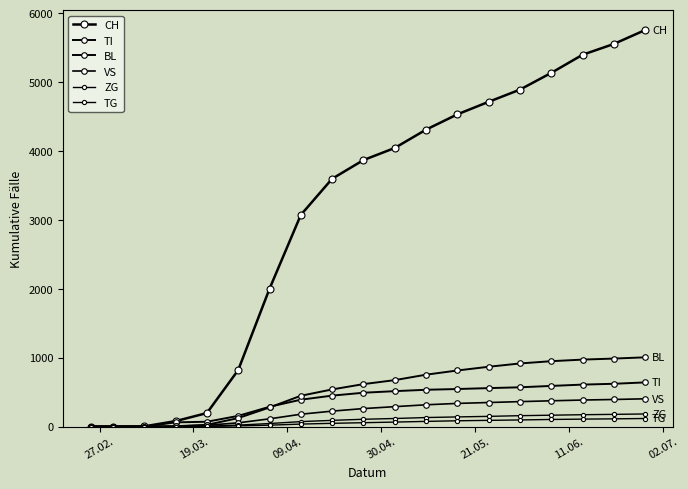

Count the number of data series in this chart.

6